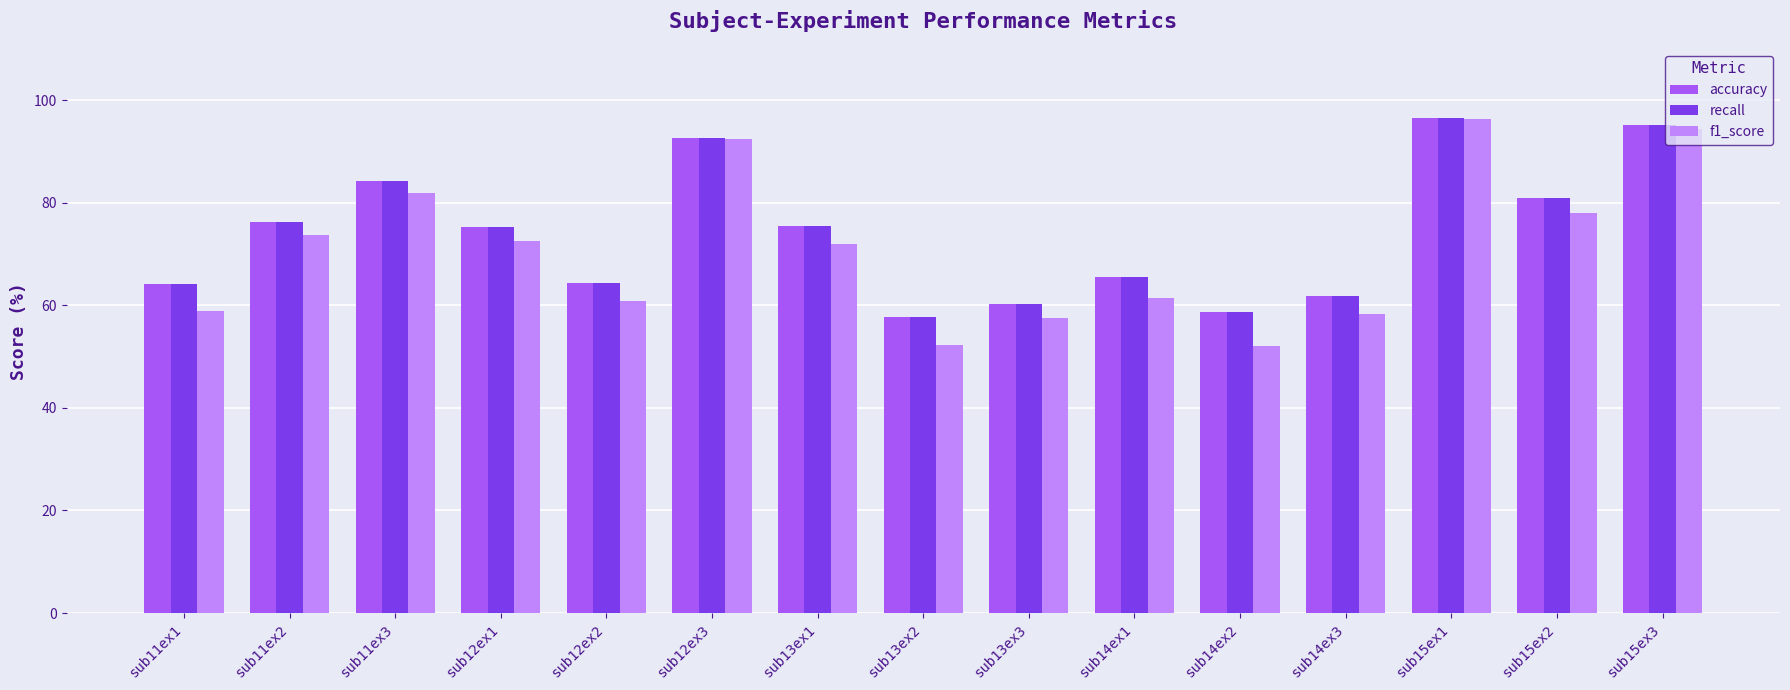

The f1_score series shows 80.0 at sub13ex2. True or false?

False